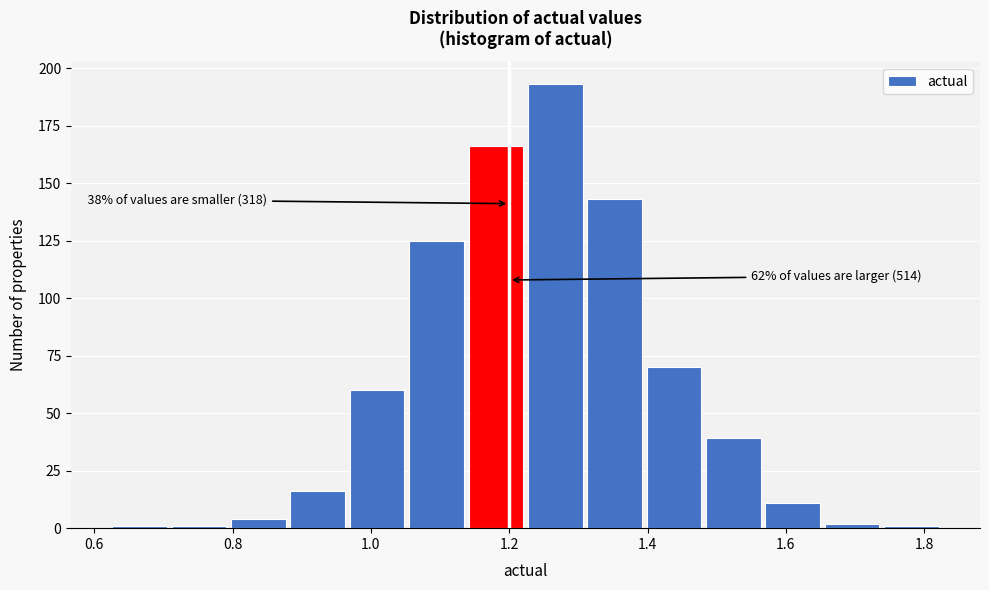

Which range on the x-axis has the tallest bar?

1.22 to 1.32